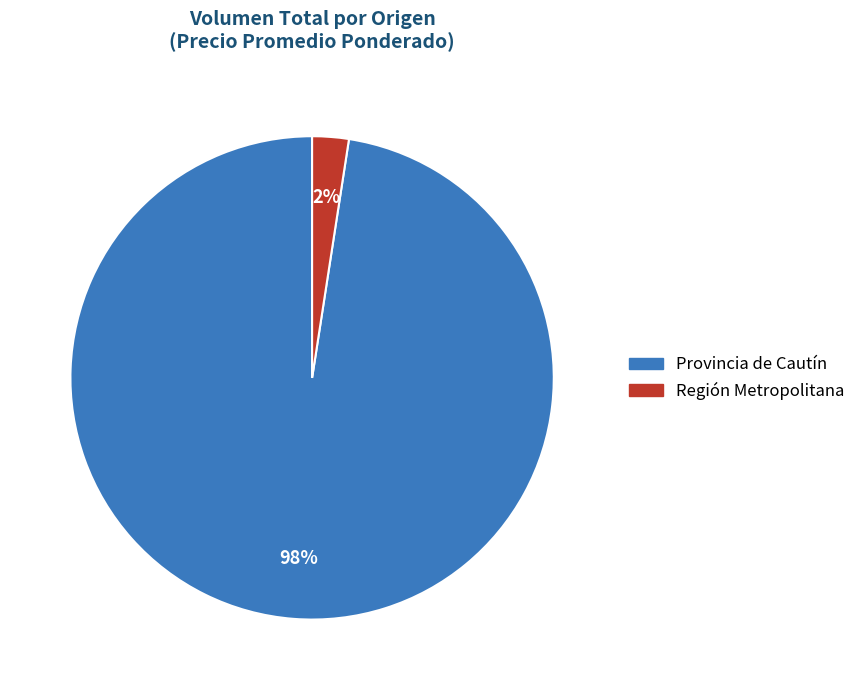

Combined, do Provincia de Cautín and Región Metropolitana account for over 50%?

Yes